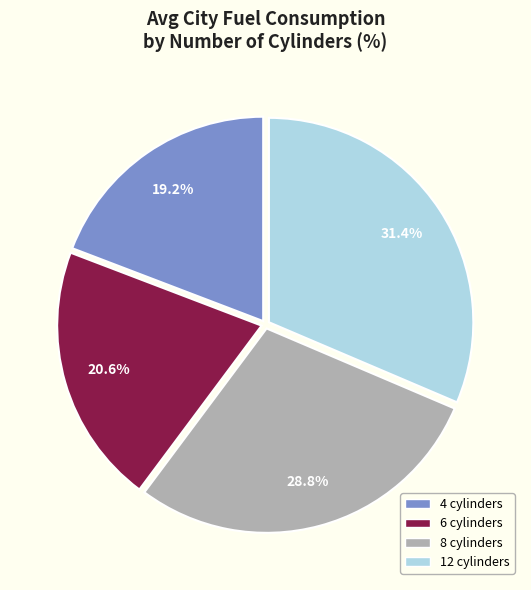

To the nearest percent, what is the difference between the largest and smallest slice percentages?

12%